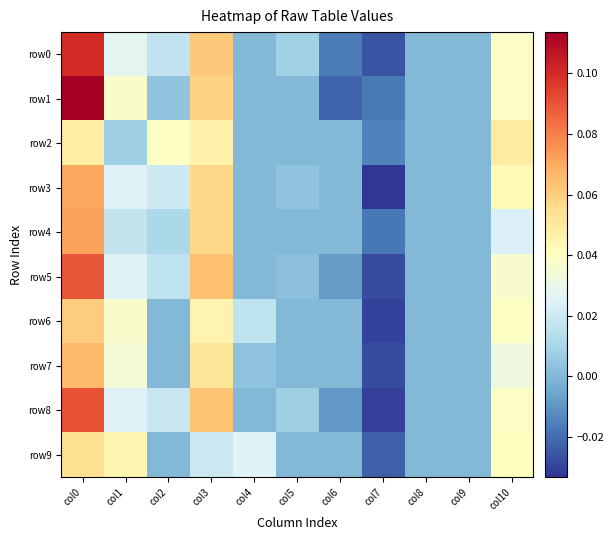

Between col1 and col3, which is larger?

col3